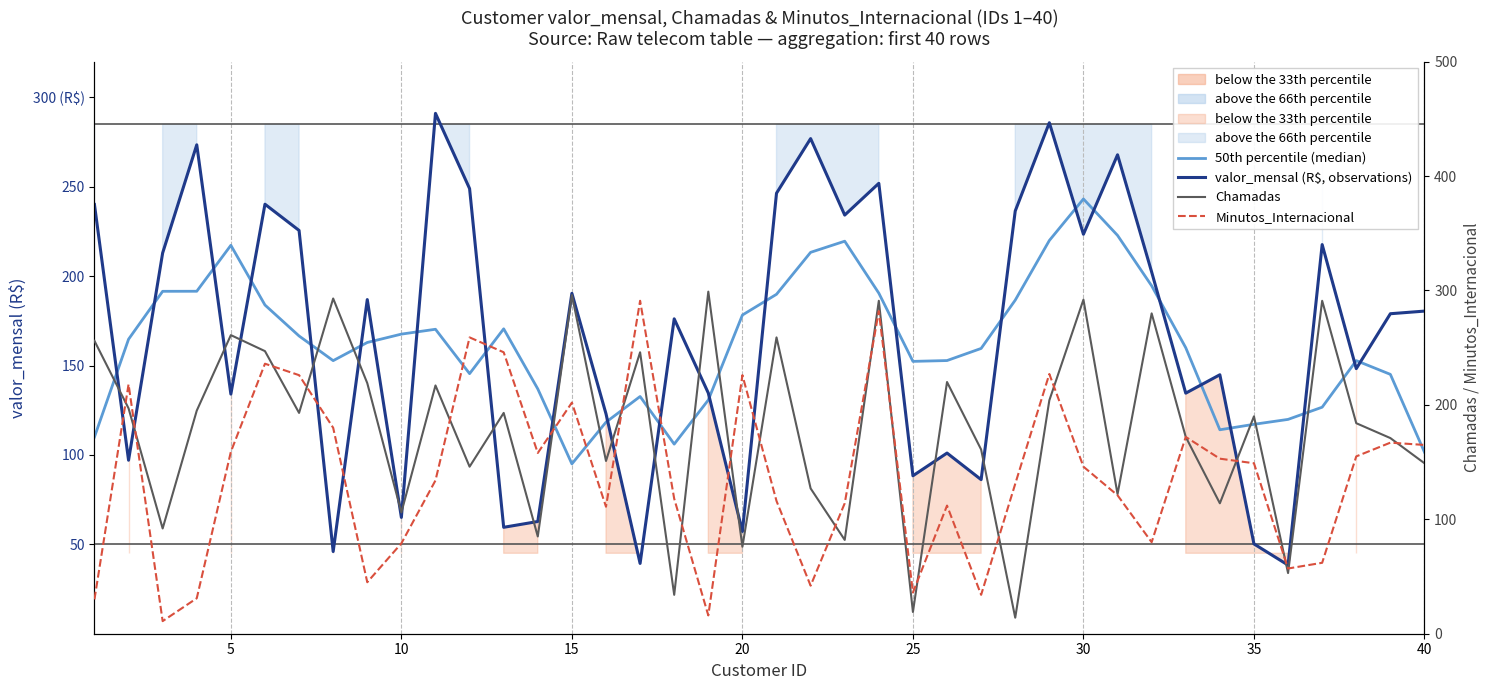

True or false: 50th percentile (median) and Minutos_Internacional cross at least once.

True